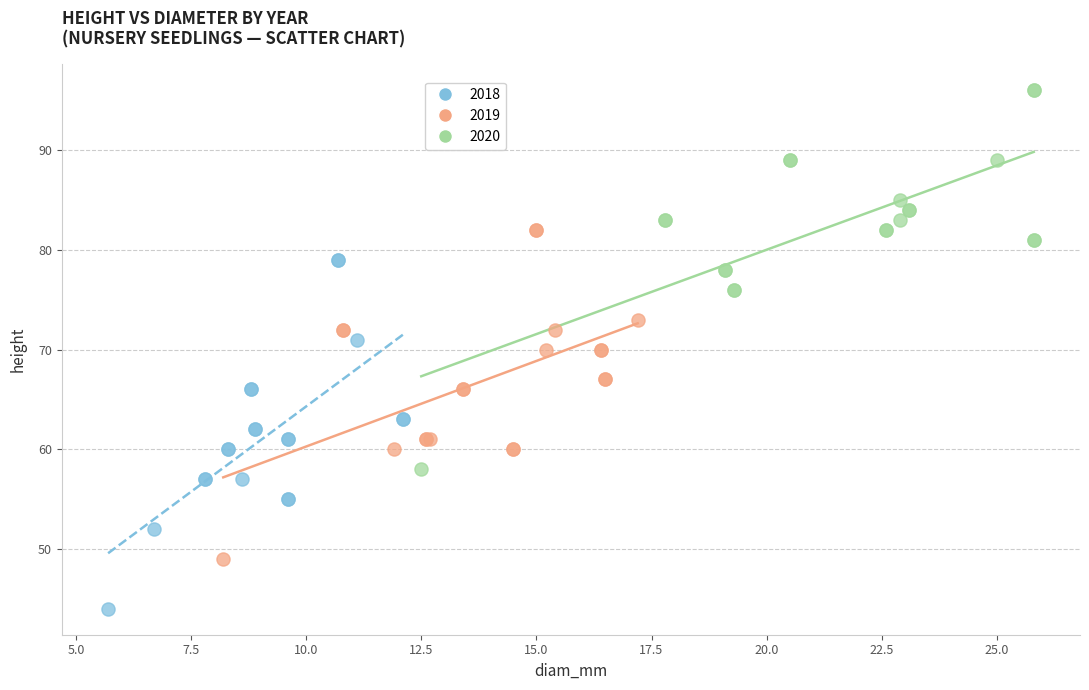

Which series has the widest spread of Y values?

2020